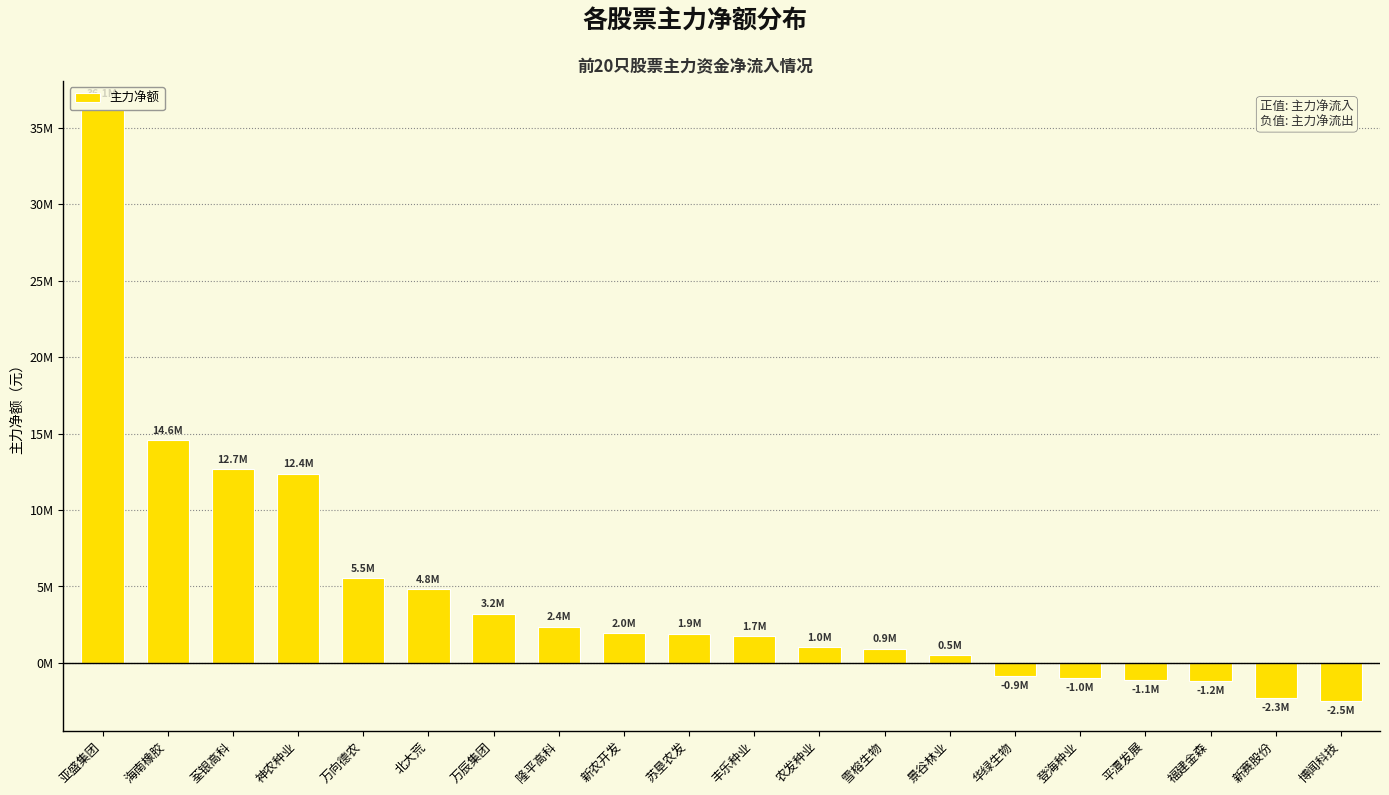

What is the maximum value shown in the chart?

36144846